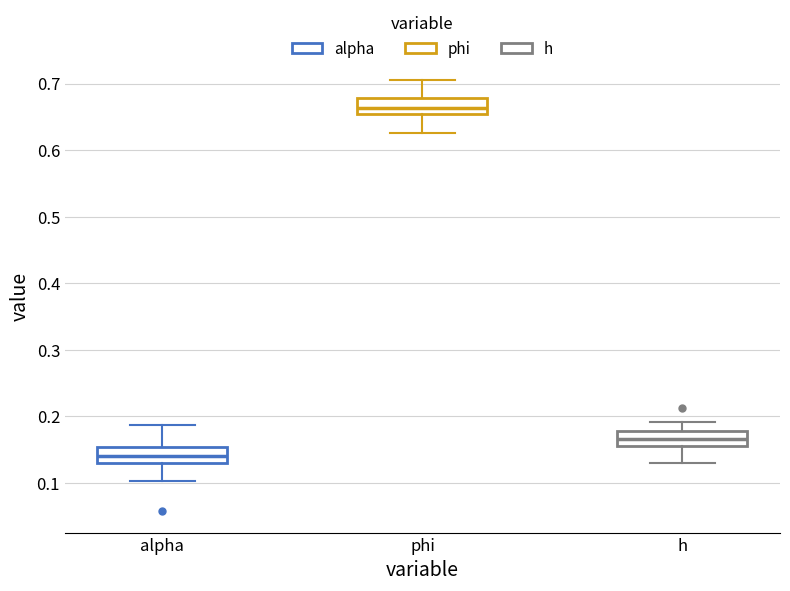

Where does the lower whisker of the box for alpha end on the y-axis? The values are not printed on the chart, so give them approximately, as read against the axis.

0.10